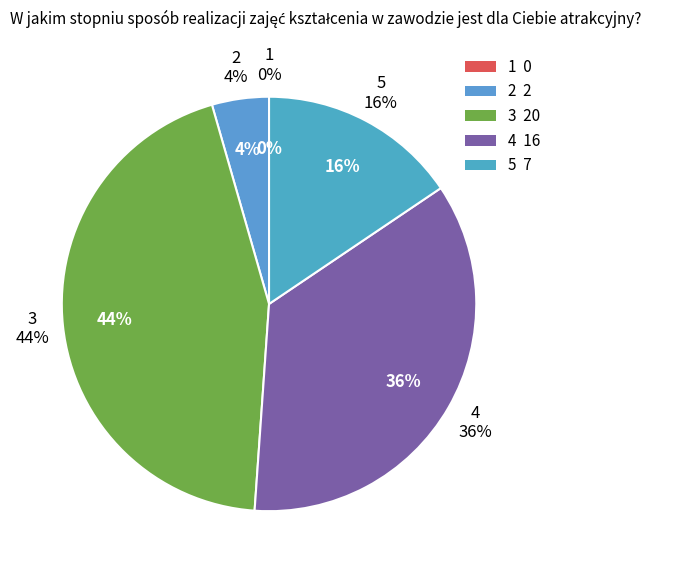

What is the total percentage of 5 and 4?

51.1%